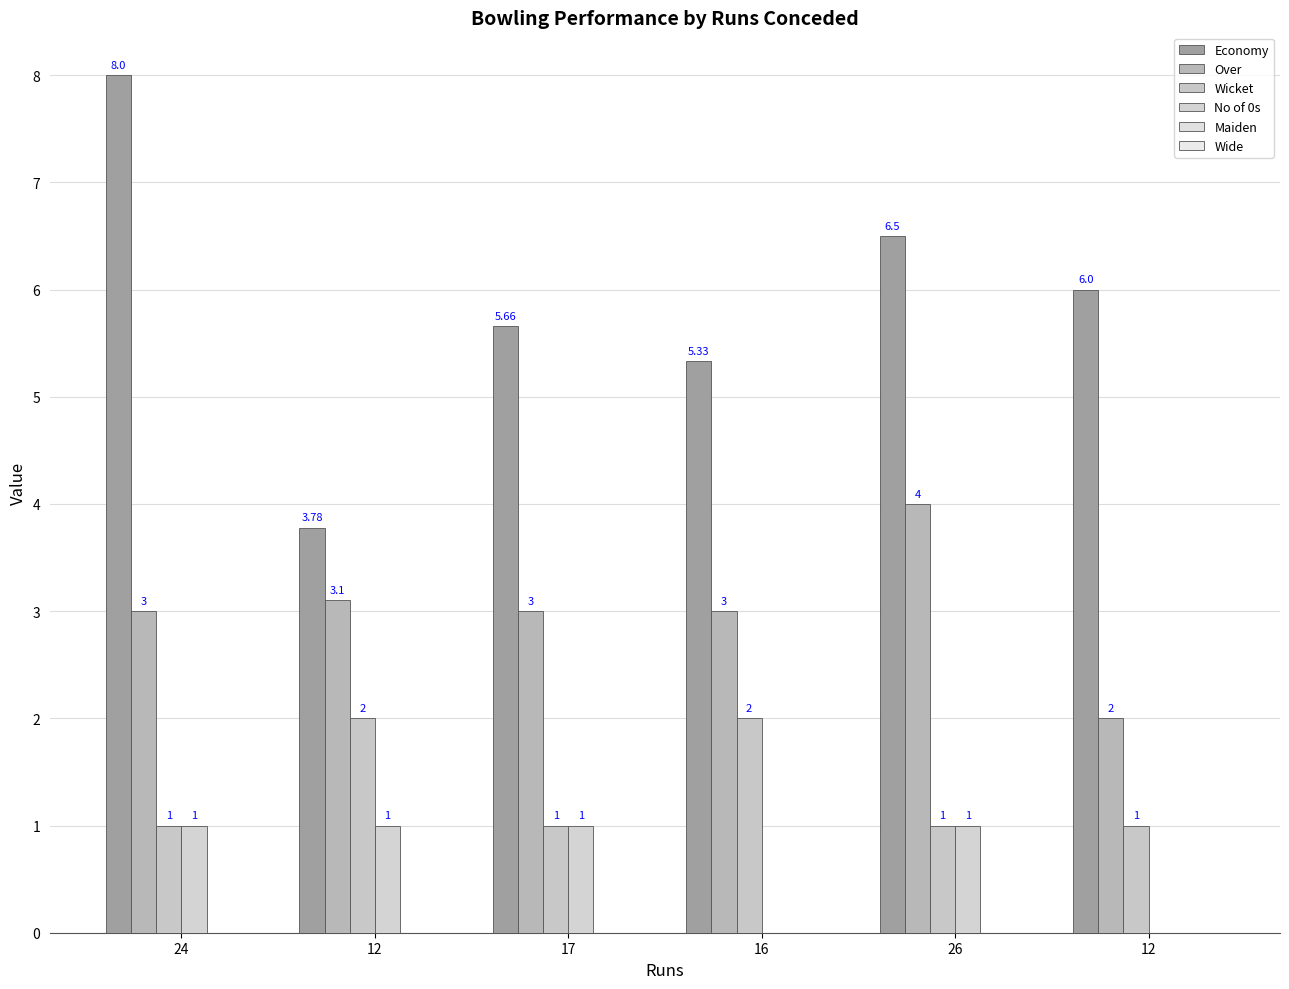

Reading left to right, what are all the values shown in this chart?

Economy: 24=8.0	12=3.8	17=5.7	16=5.3	26=6.5	12=6.0
Over: 24=3.0	12=3.1	17=3.0	16=3.0	26=4.0	12=2.0
Wicket: 24=1.0	12=2.0	17=1.0	16=2.0	26=1.0	12=1.0
No of 0s: 24=1.0	12=1.0	17=1.0	16=0.0	26=1.0	12=0.0
Maiden: 24=0.0	12=0.0	17=0.0	16=0.0	26=0.0	12=0.0
Wide: 24=0.0	12=0.0	17=0.0	16=0.0	26=0.0	12=0.0